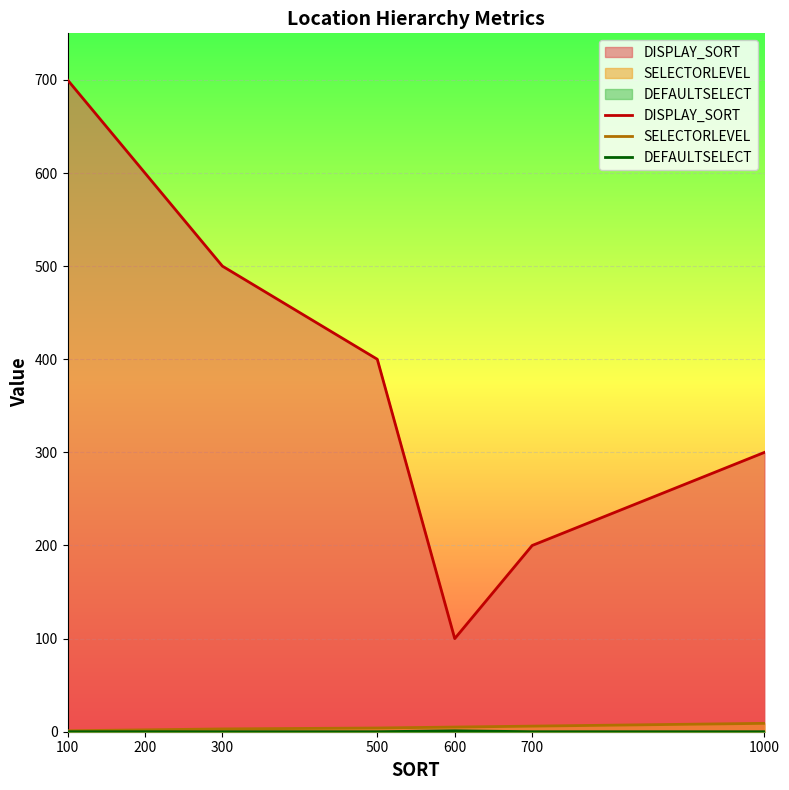

True or false: DEFAULTSELECT has more than 0 points higher than both neighbors.

True